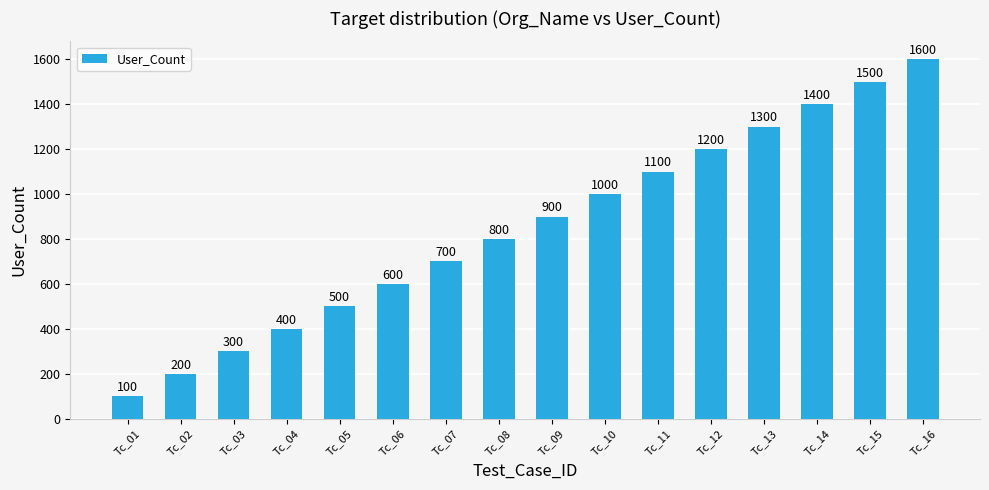

What is the ratio of the value at Tc_06 to the value at Tc_10?

0.6